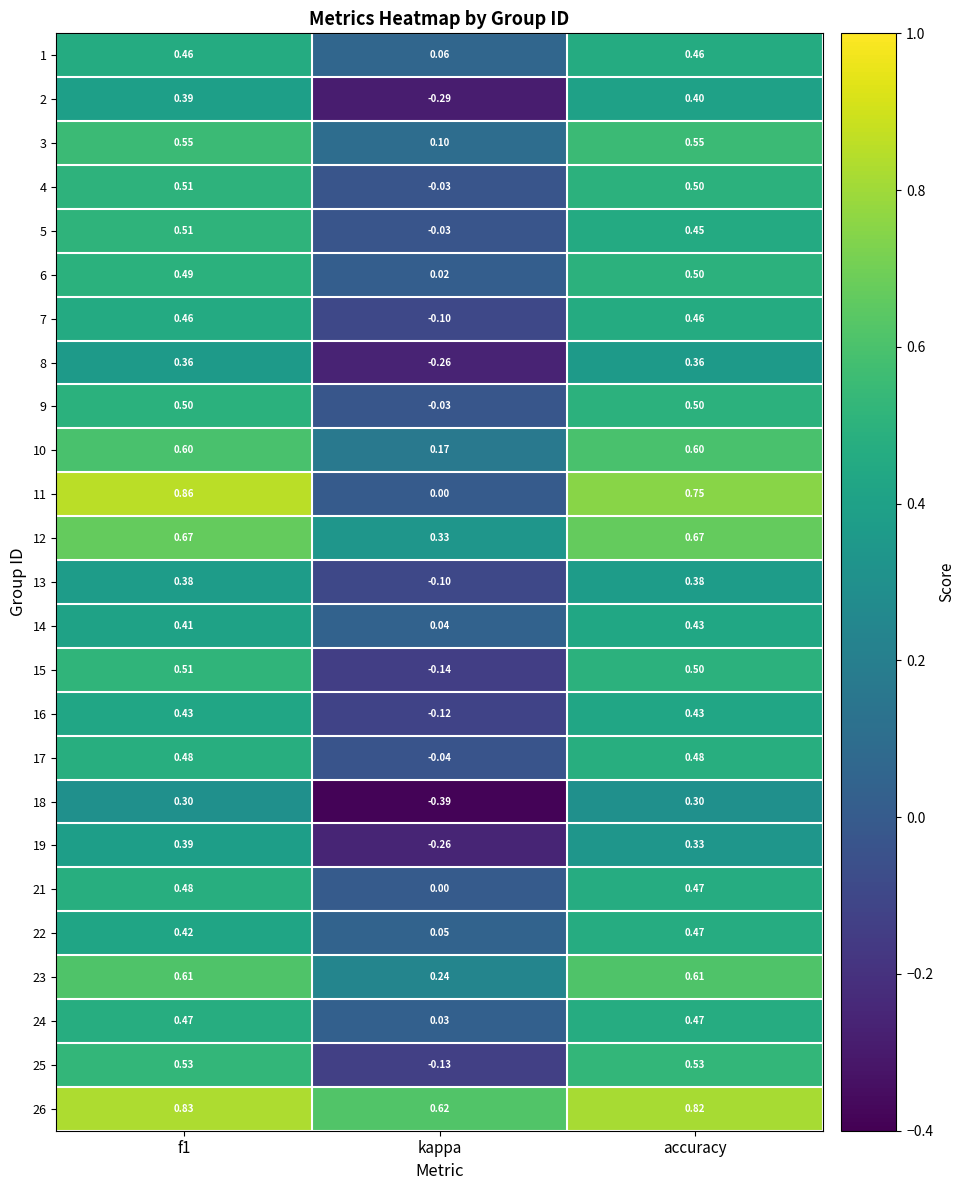

Which series has the largest total across all categories?

26